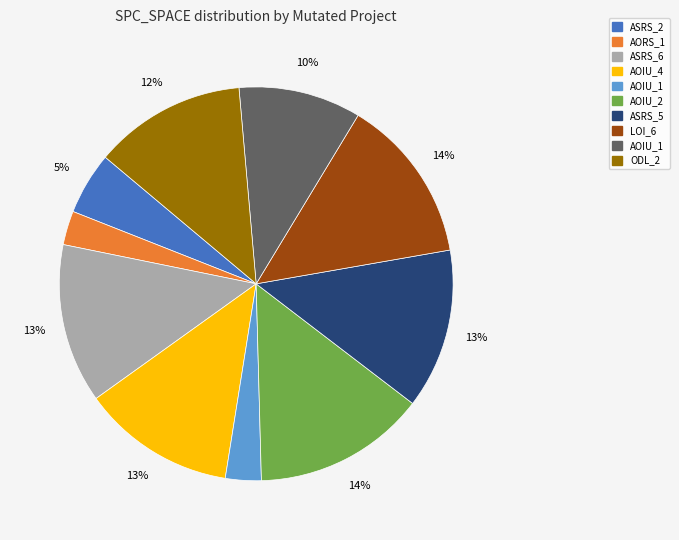

Is there a majority slice in this chart?

No